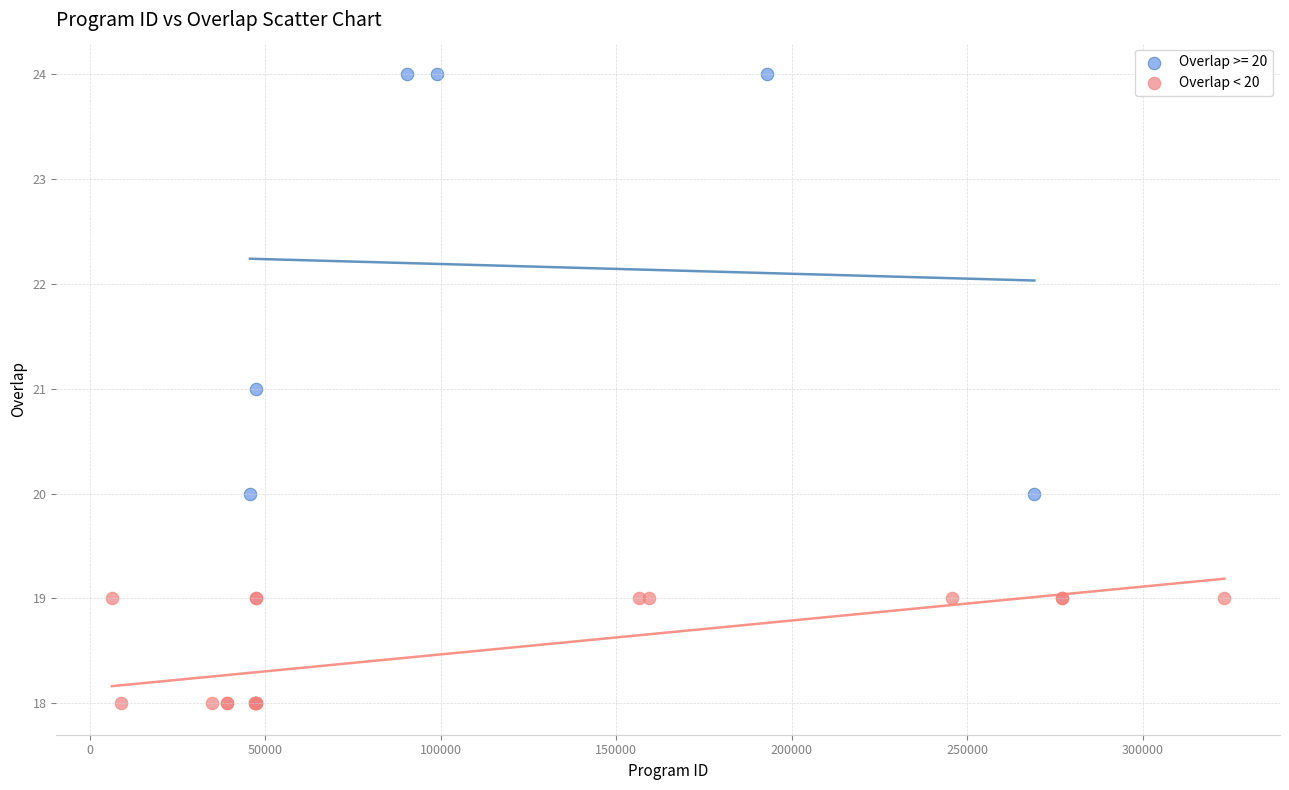

Which series contains the lowest Y value?

Overlap < 20